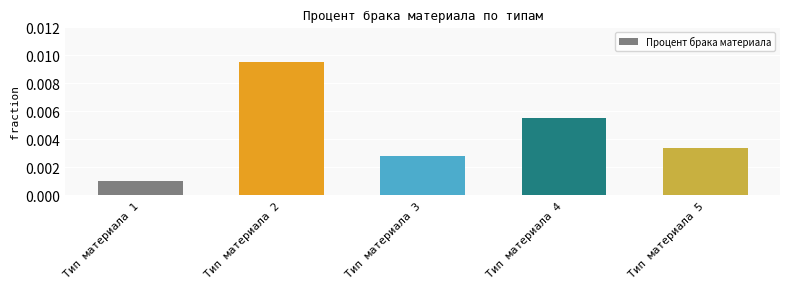

Rank the categories by value from lowest to highest.

Тип материала 1, Тип материала 3, Тип материала 5, Тип материала 4, Тип материала 2